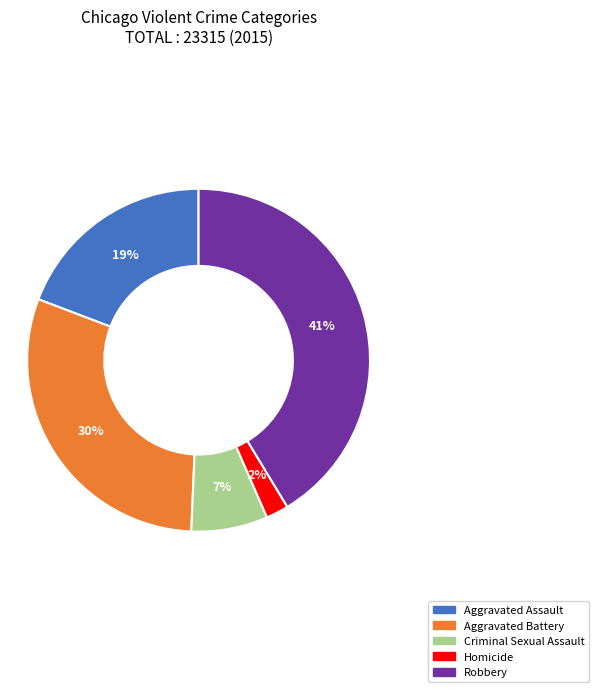

Does Criminal Sexual Assault account for over 50% of the chart?

No